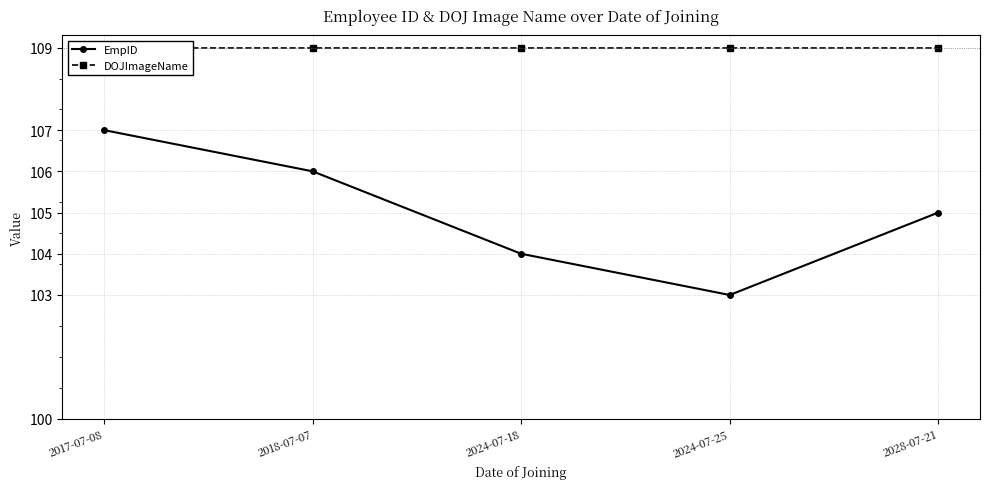

Which series has the largest range (max minus min)?

EmpID